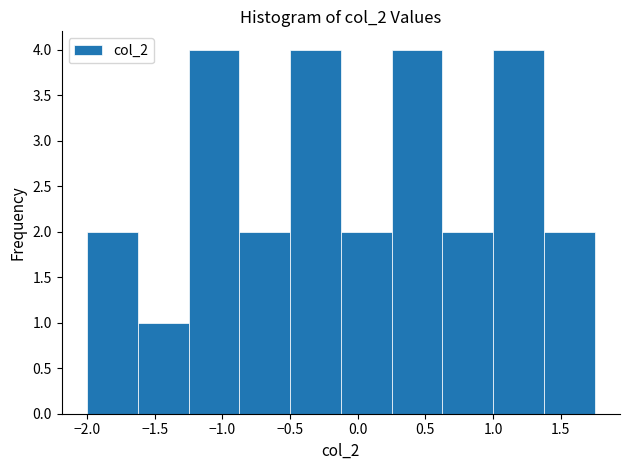

Reading left to right, transcribe this chart: for each bar, give the range it covers on the x-axis and its height. Neither the bar edges nor the heights are printed on the chart, so give them approximately, as read against the axes.

-2.000 to -1.625: 2
-1.625 to -1.250: 1
-1.250 to -0.875: 4
-0.875 to -0.500: 2
-0.500 to -0.125: 4
-0.125 to 0.250: 2
0.250 to 0.625: 4
0.625 to 1.000: 2
1.000 to 1.375: 4
1.375 to 1.750: 2